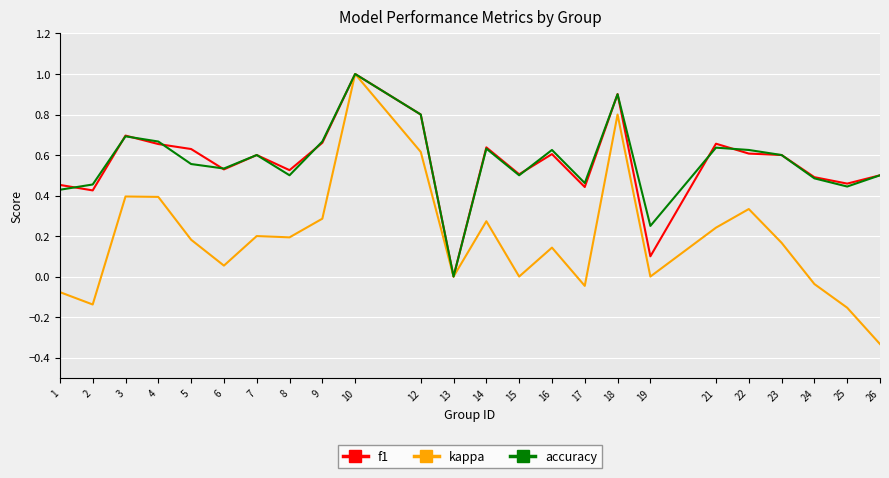

Is it true that accuracy equals 0.2 at 19?

True